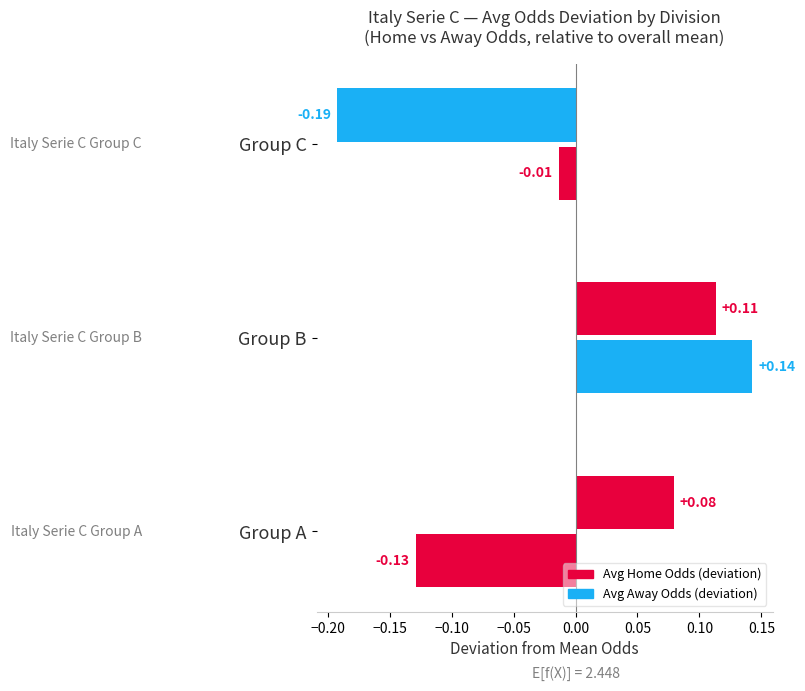

Read the oddA_op value at Italy Serie C Group C.

2.3